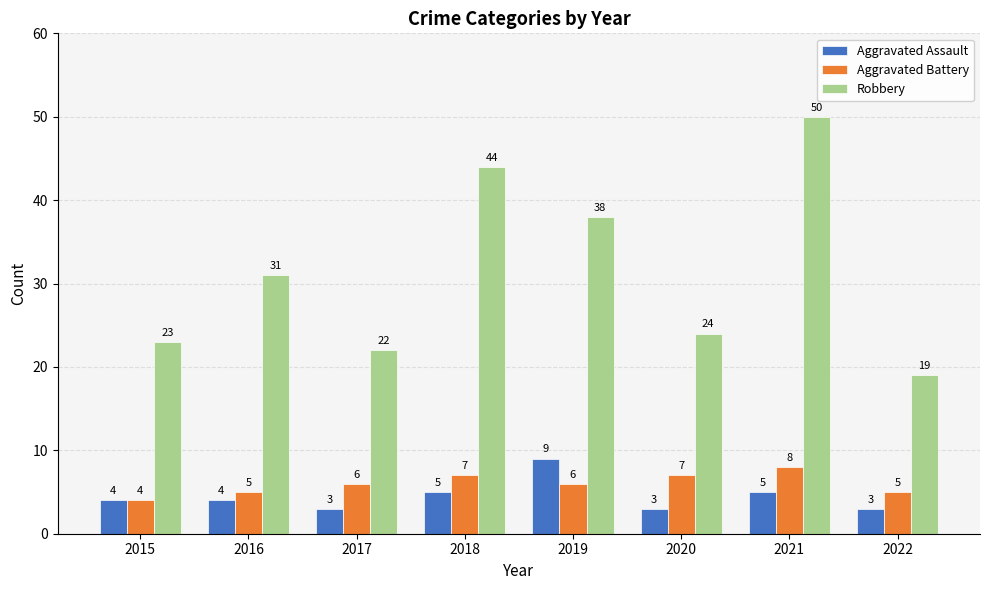

What is the smallest value displayed?

3